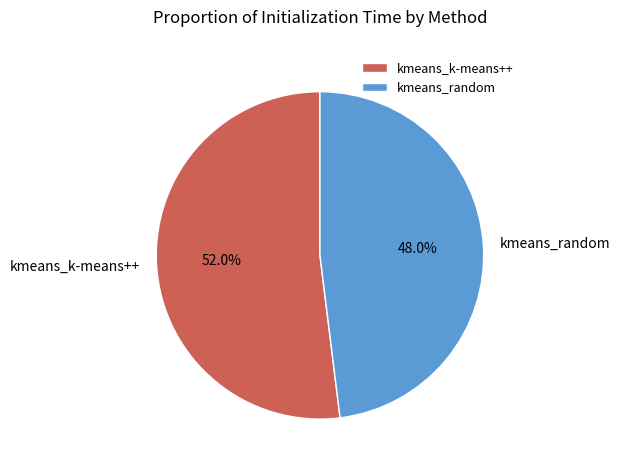

What portion of the pie excludes kmeans_random?

52.0%